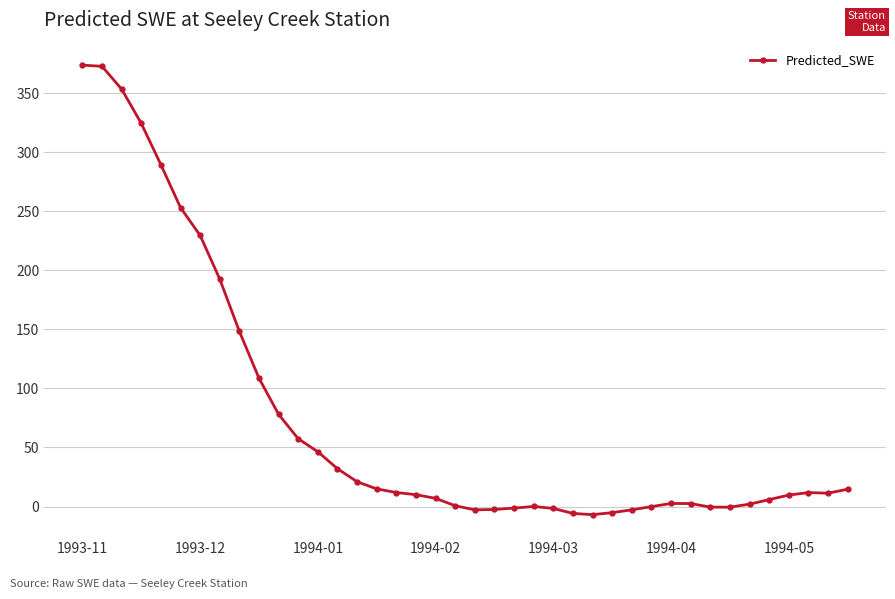

What is the value of the 11th point from the left?

78.1